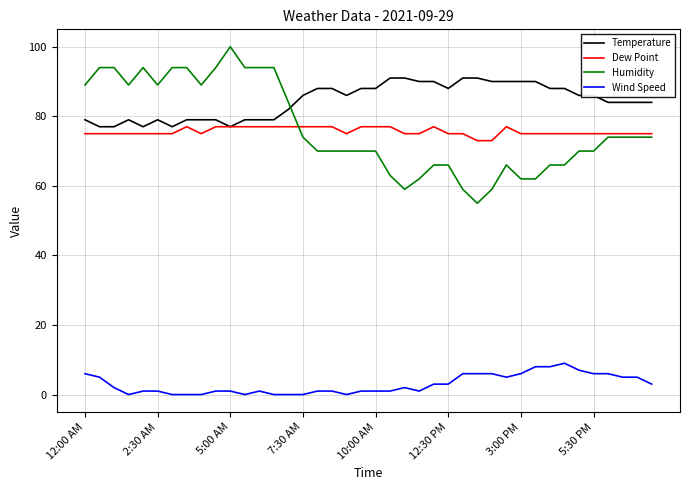

Reading right to left, transcribe all the data shown in this chart.

Temperature: 84	84	84	84	86	86	88	88	90	90	90	90	91	91	88	90	90	91	91	88	88	86	88	88	86	82	79	79	79	77	79	79	79	77	79	77	79	77	77	79
Dew Point: 75	75	75	75	75	75	75	75	75	75	77	73	73	75	75	77	75	75	77	77	77	75	77	77	77	77	77	77	77	77	77	75	77	75	75	75	75	75	75	75
Humidity: 74	74	74	74	70	70	66	66	62	62	66	59	55	59	66	66	62	59	63	70	70	70	70	70	74	84	94	94	94	100	94	89	94	94	89	94	89	94	94	89
Wind Speed: 3	5	5	6	6	7	9	8	8	6	5	6	6	6	3	3	1	2	1	1	1	0	1	1	0	0	0	1	0	1	1	0	0	0	1	1	0	2	5	6